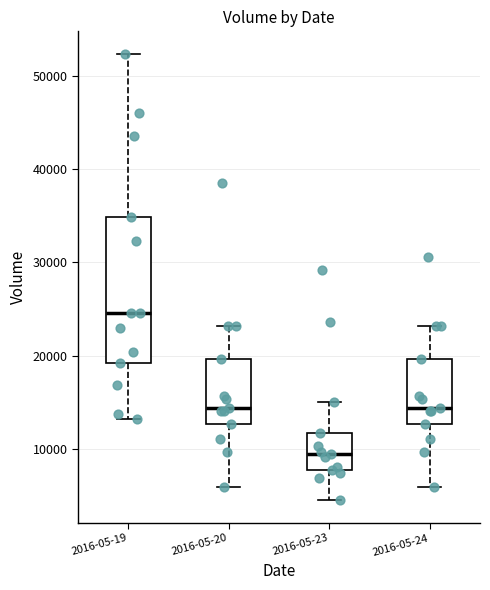

Reading left to right, read every box against the y-axis: the position of its median line, the range the box covers, and the ends of its whiskers. The values are not printed on the chart, so give them approximately, as read against the axis.

2016-05-19: median 25000, box 19000 to 35000, whiskers 13000 to 52000
2016-05-20: median 14000, box 13000 to 20000, whiskers 6000 to 23000
2016-05-23: median 9000, box 8000 to 12000, whiskers 4000 to 15000
2016-05-24: median 14000, box 13000 to 20000, whiskers 6000 to 23000